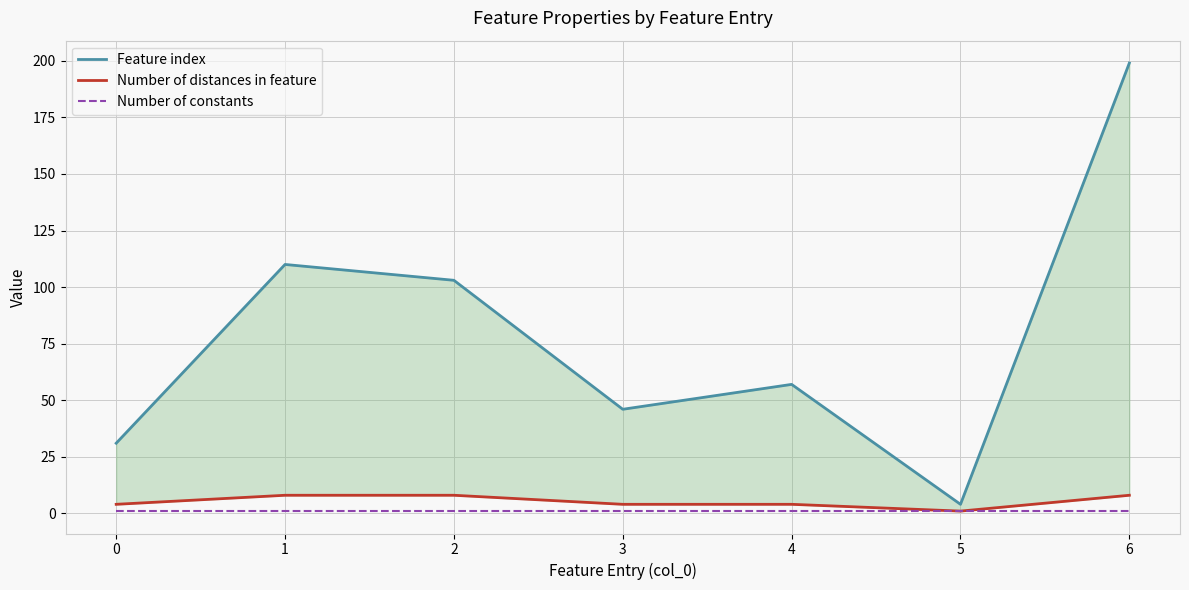

What is the highest value of the Number of distances in feature series?

8